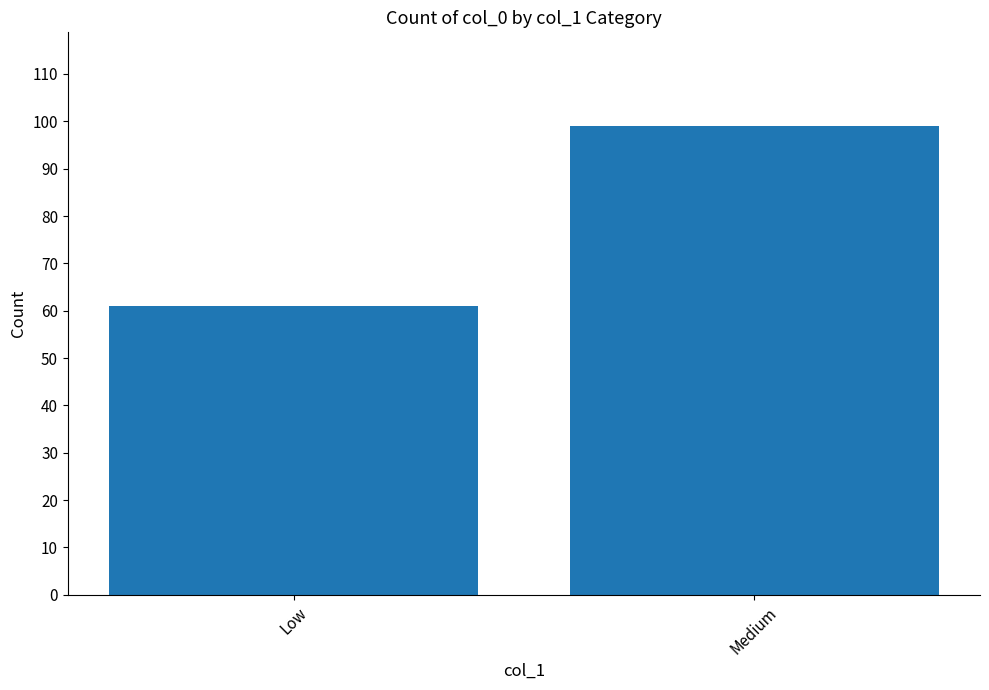

What value does the data have at Medium?

99